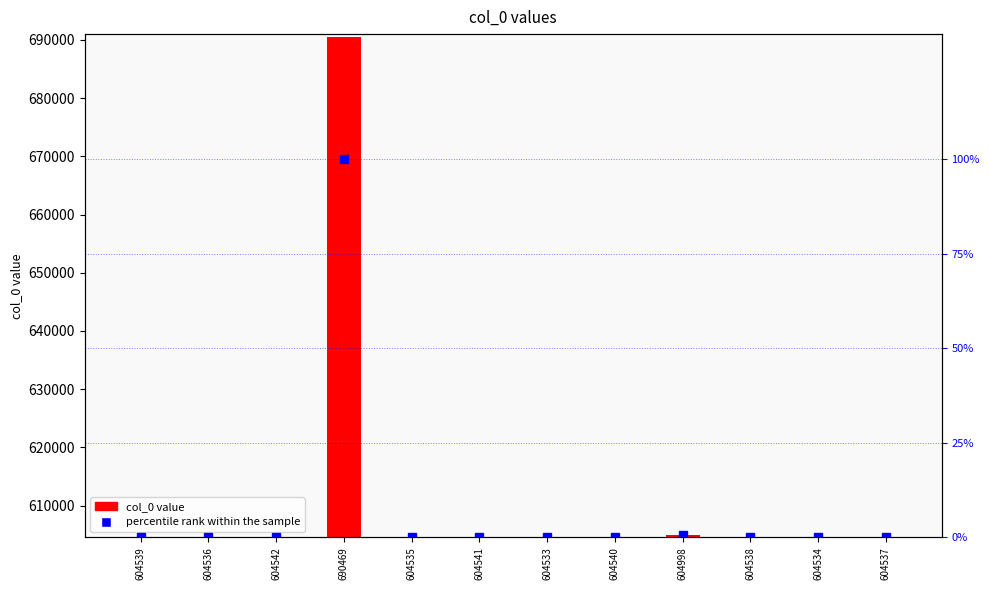

At which label does percentile rank within the sample reach its peak?

690469